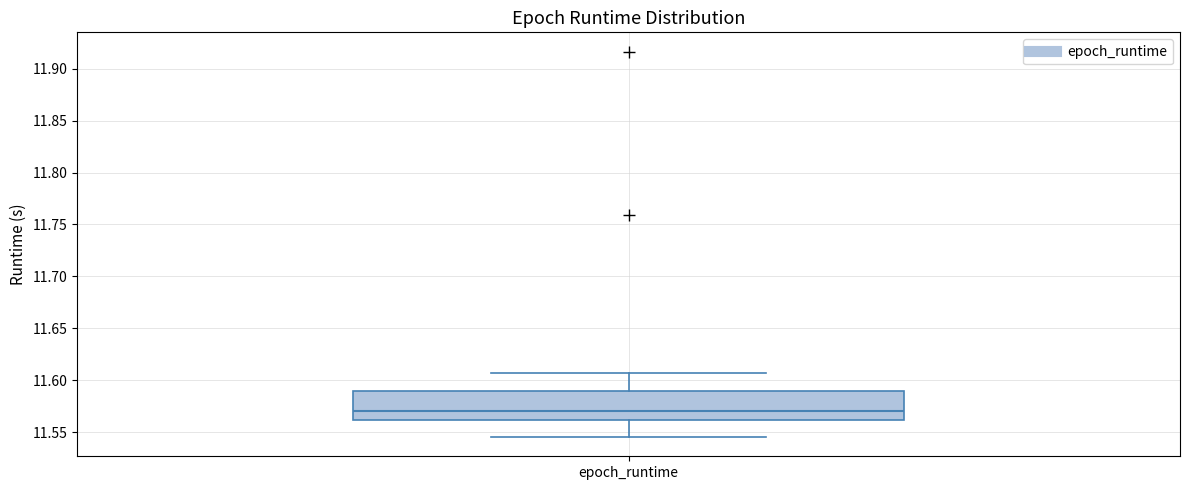

Read this box plot against the y-axis: the position of the median line, the range covered by the box, and the ends of both whiskers. The values are not printed on the chart, so give them approximately, as read against the axis.

median 11.570, box 11.560 to 11.590, whiskers 11.545 to 11.605